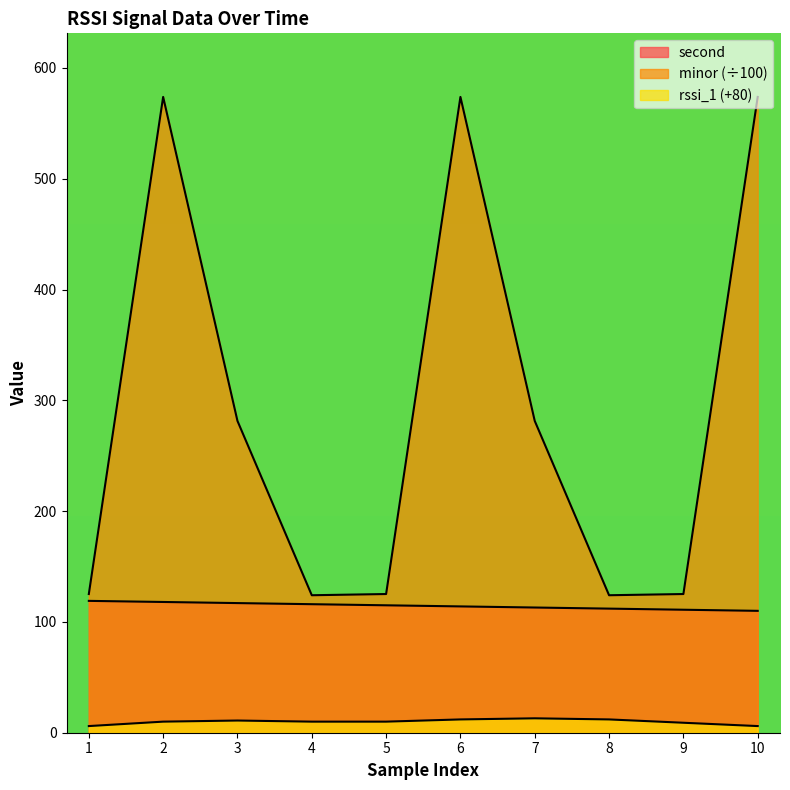

True or false: second has more than 1 interior local peaks.

False